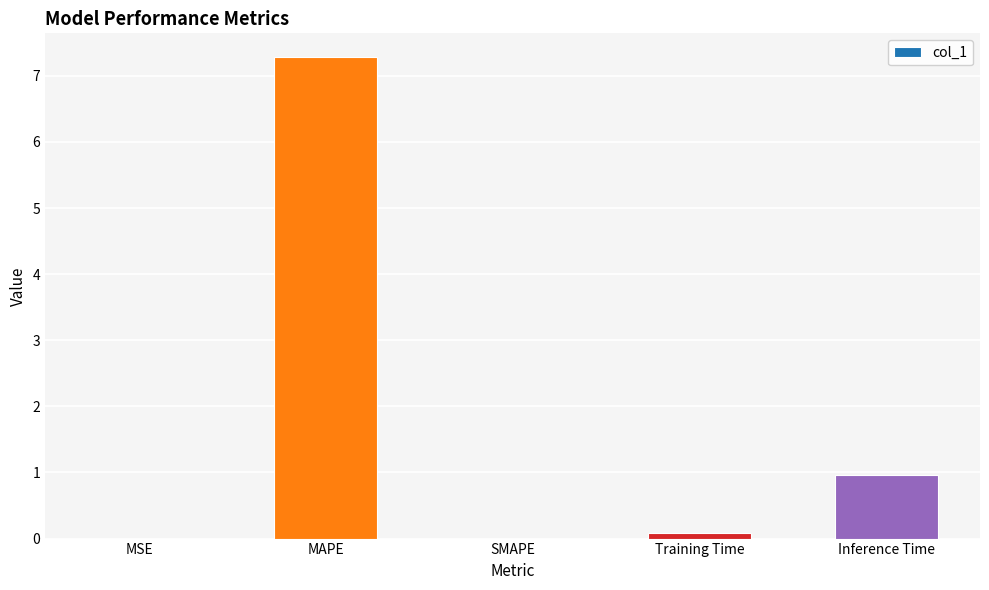

What is the sum of all values?

8.3